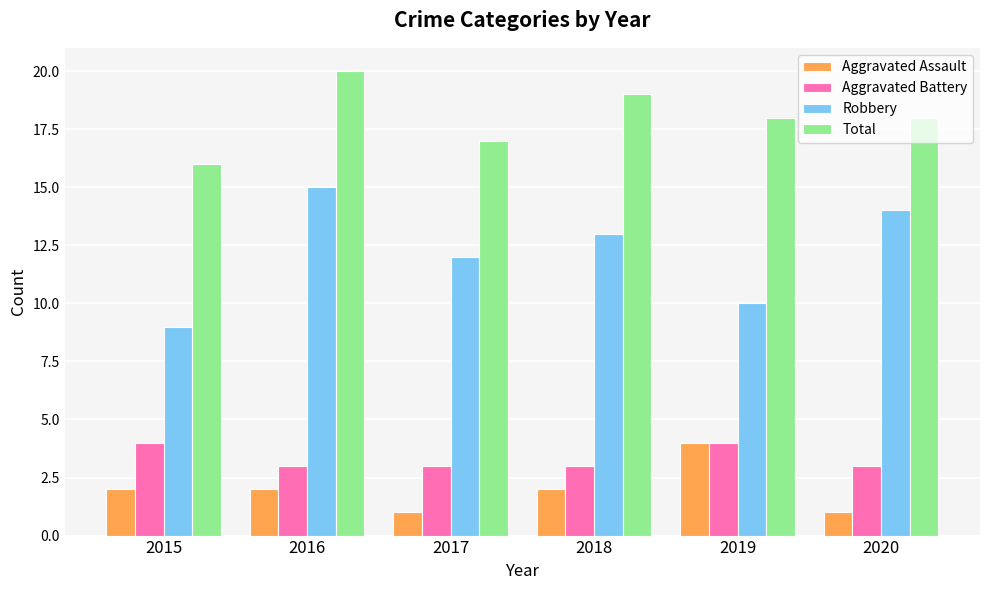

Which series has the largest total across all categories?

Total